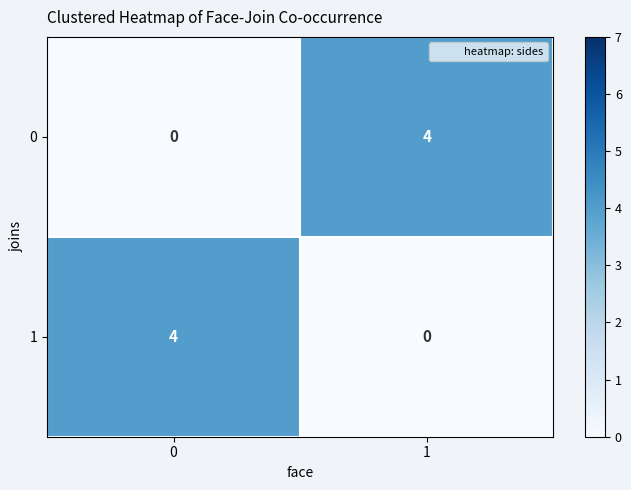

Reading left to right, what are all the values shown in this chart?

0: 0	4
1: 4	0